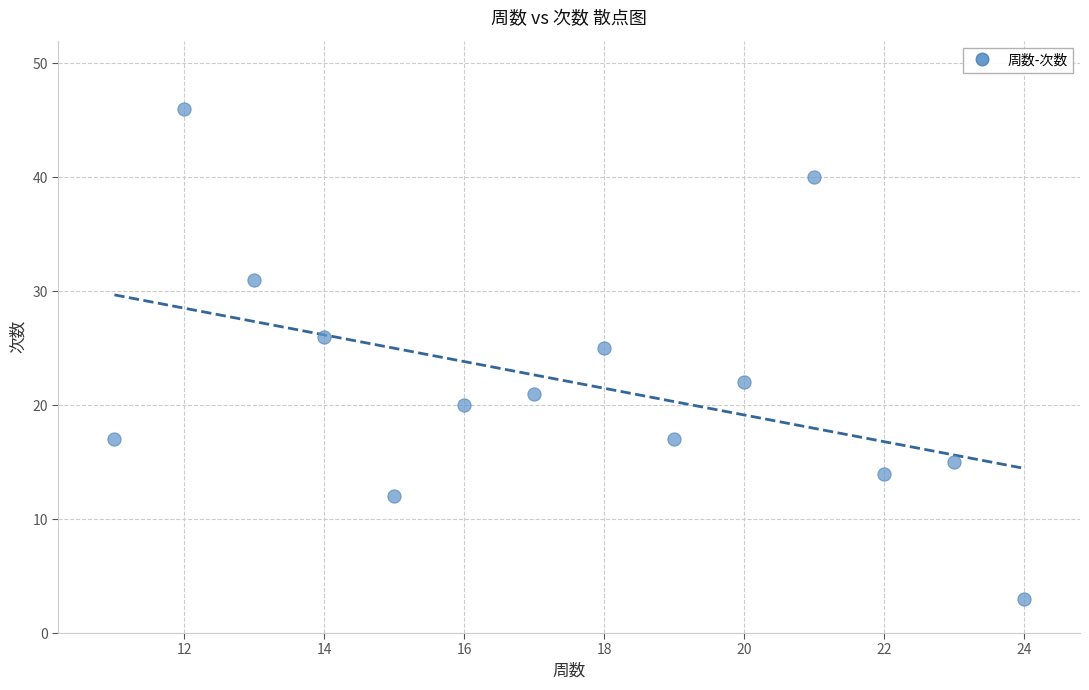

What Y value in the scatter plot is closest to 24?

25